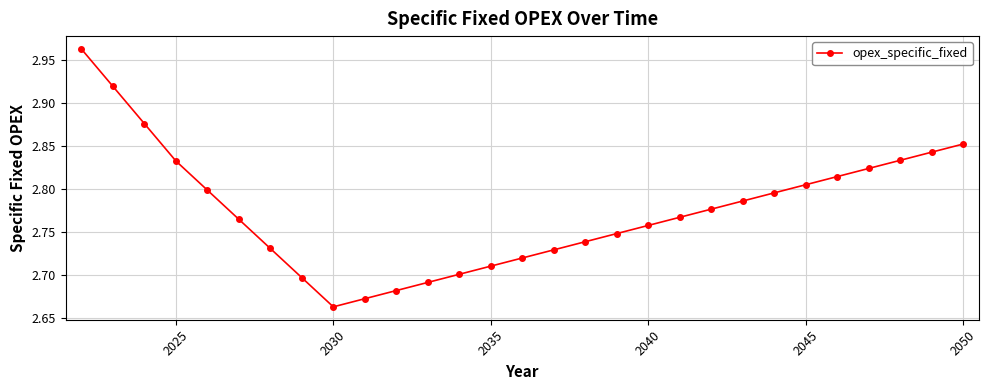

True or false: there are more than 1 points higher than both neighbors.

False